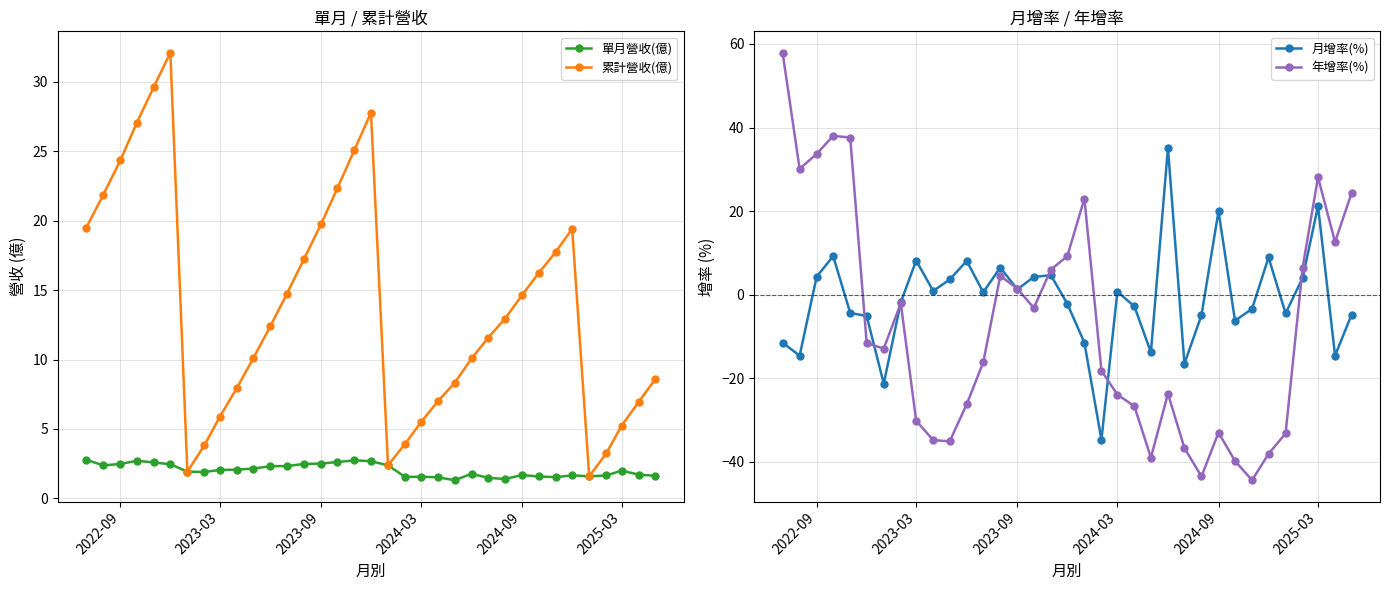

Rank the series by their maximum value, from highest to lowest.

年增率(%), 月增率(%), 累計營收(億), 單月營收(億)